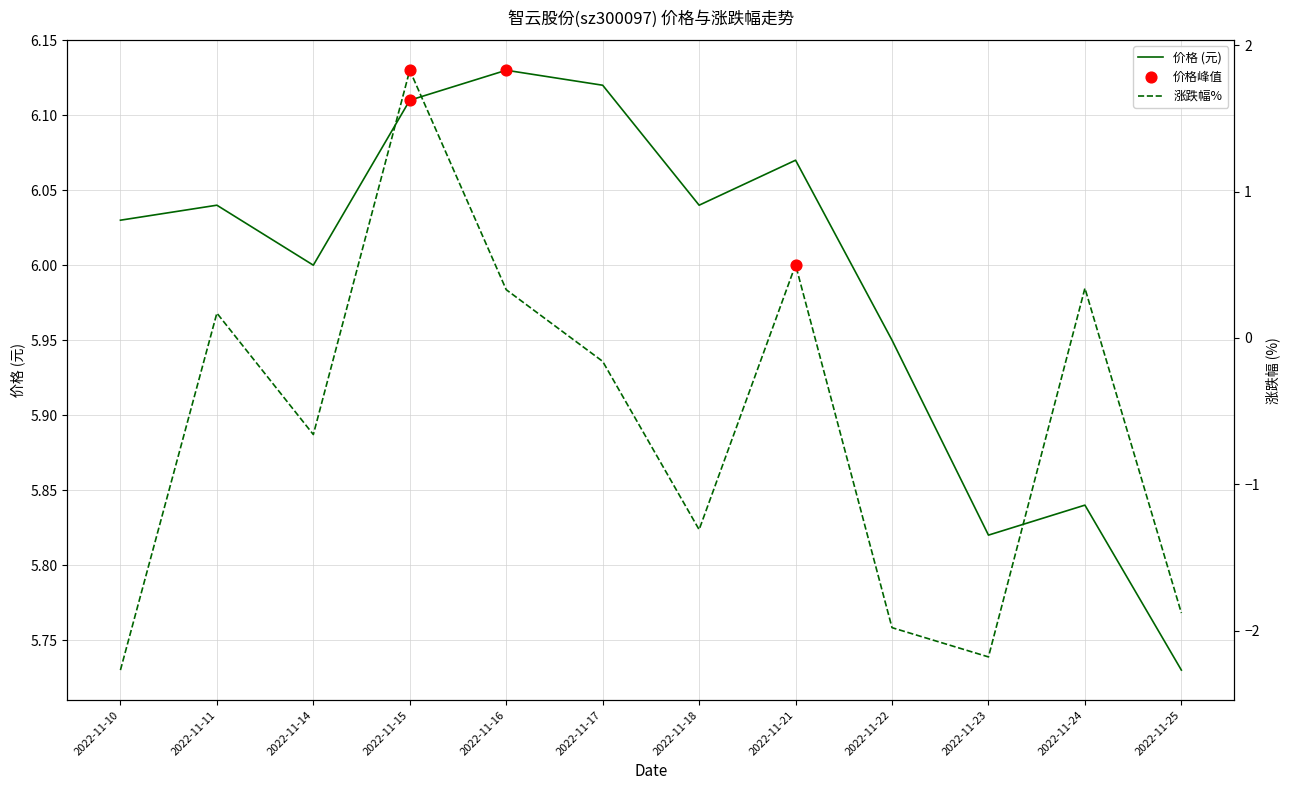

Which series contains the lowest Y value?

涨跌幅%